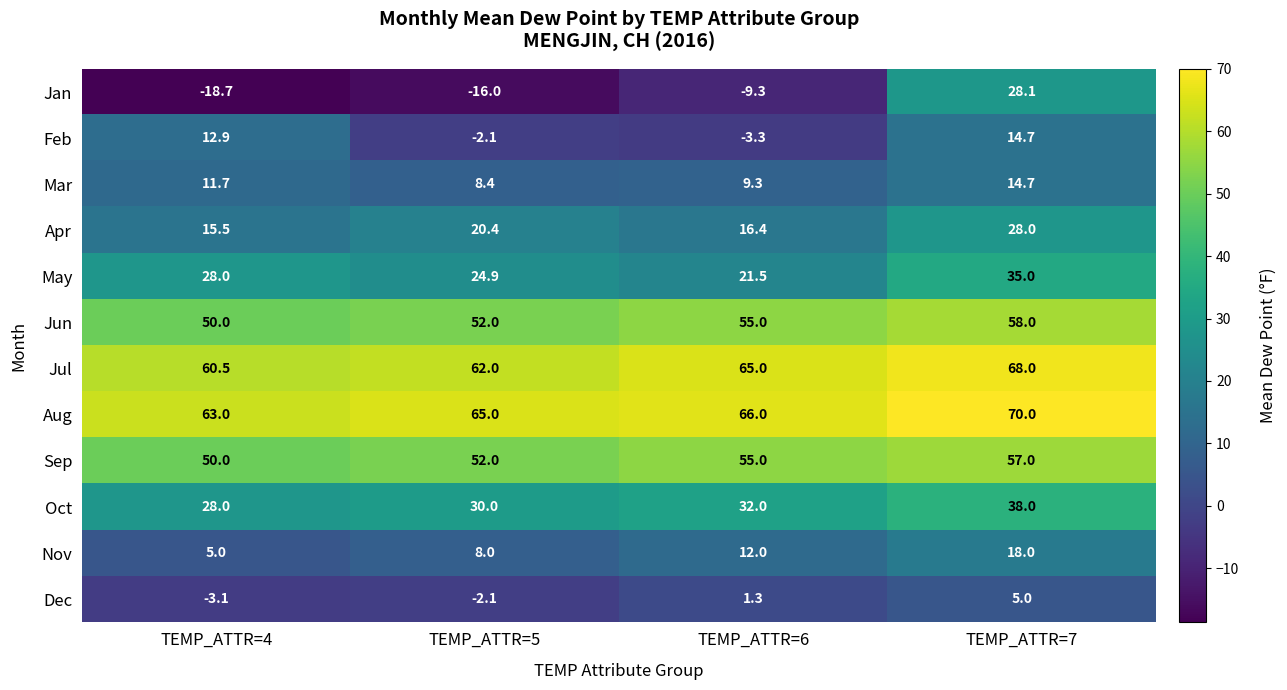

What is the maximum value shown in the chart?

70.0